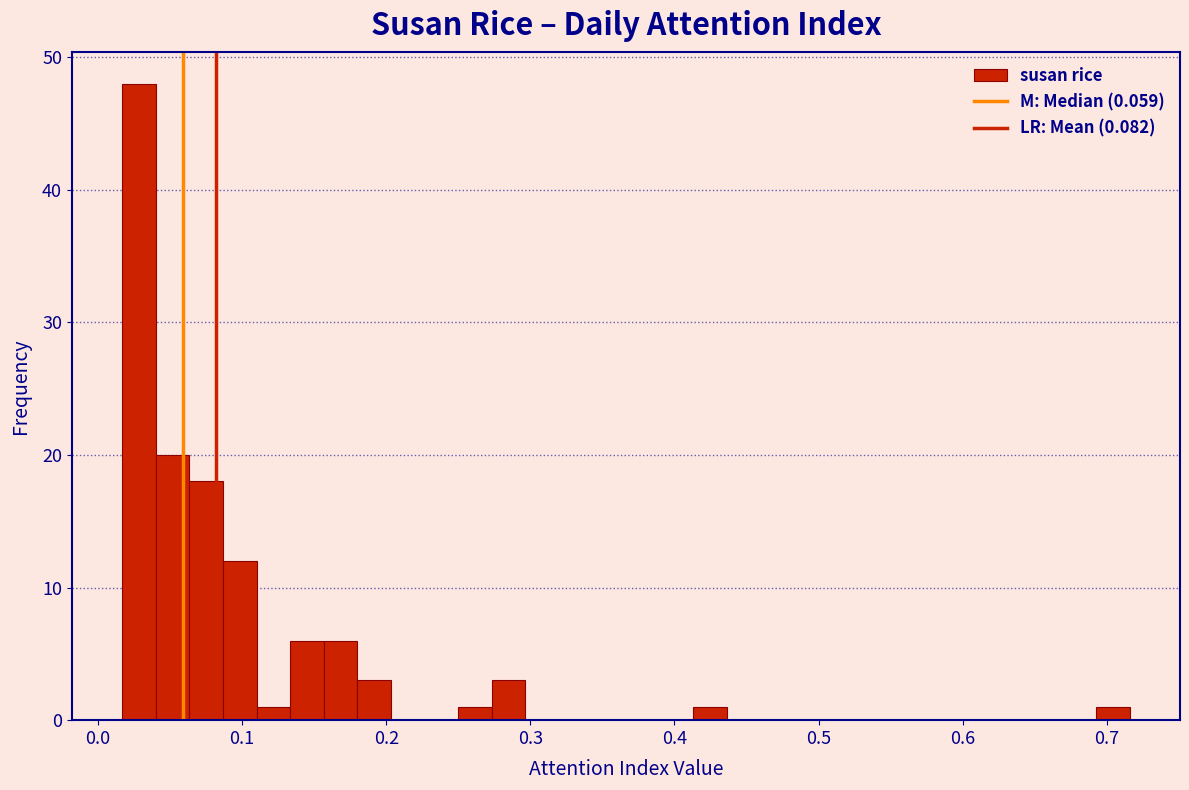

Read against the x-axis, roughly where is the centre of the tallest bar?

0.03